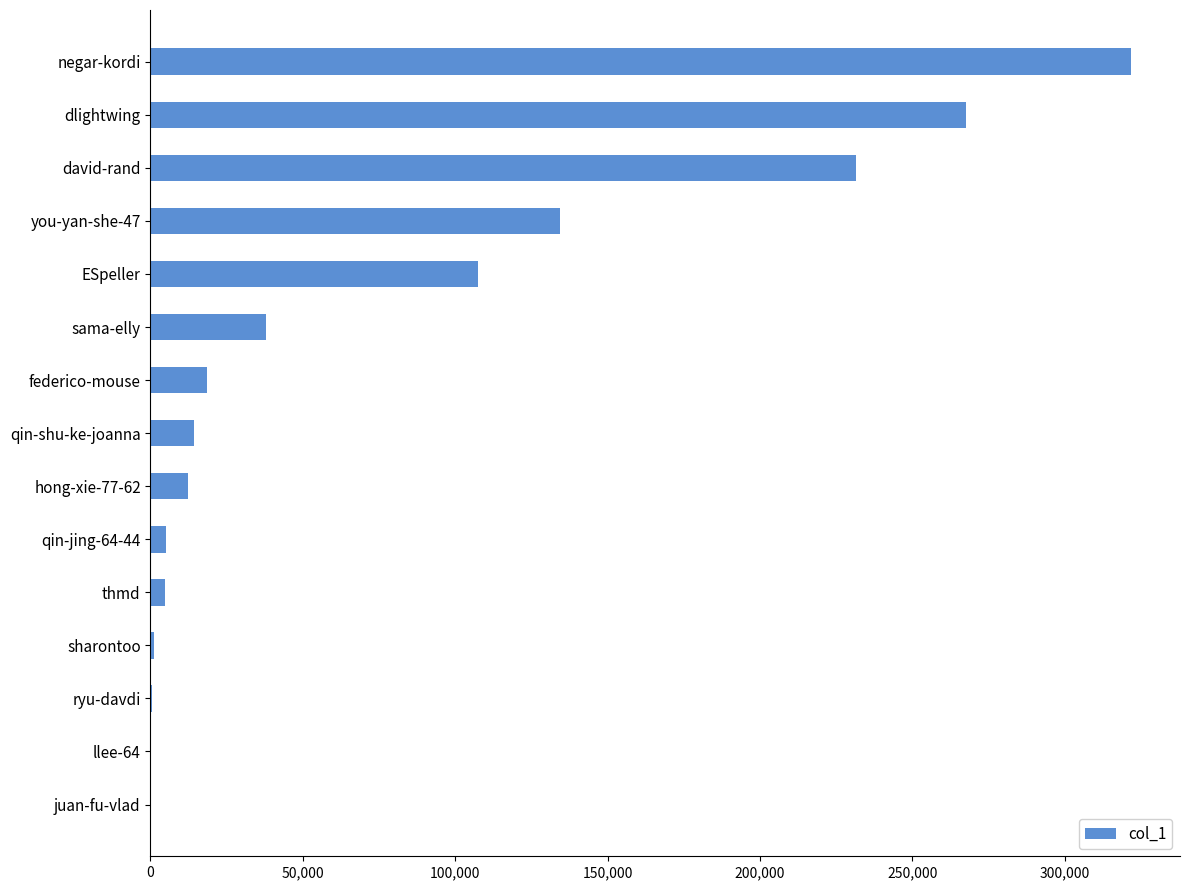

At which category does the chart reach its peak across all series?

negar-kordi